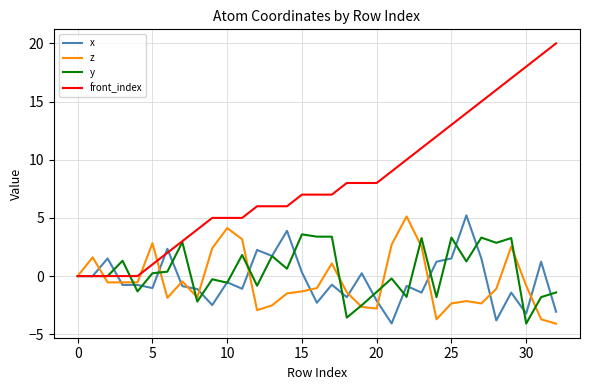

After their last crossing, which series has the higher values: y or front_index?

front_index